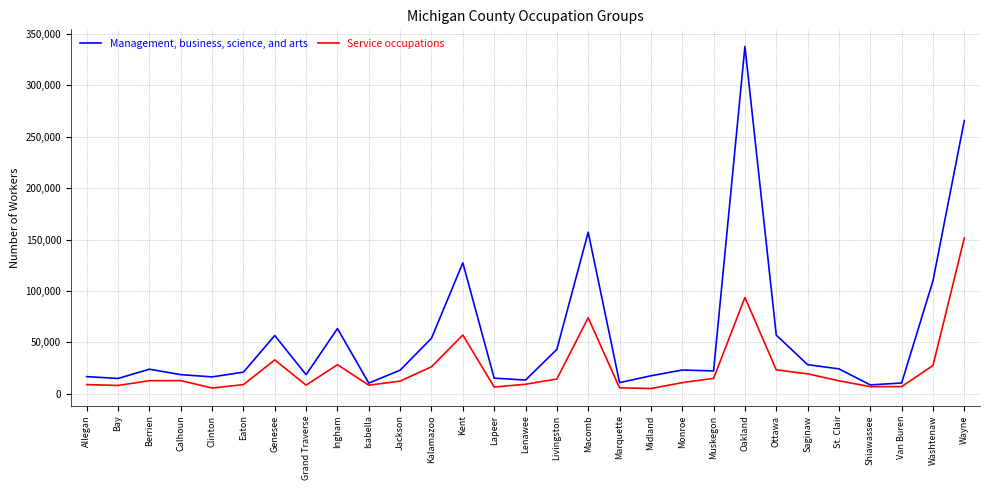

What is the spread (max minus min) of values at Kalamazoo?

27751